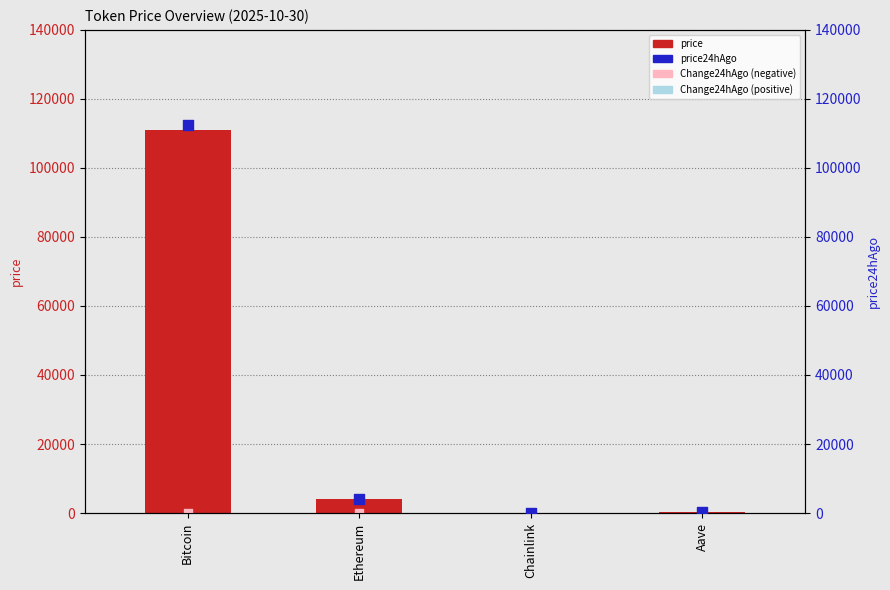

Which series has the largest Y range (max minus min)?

price24hAgo